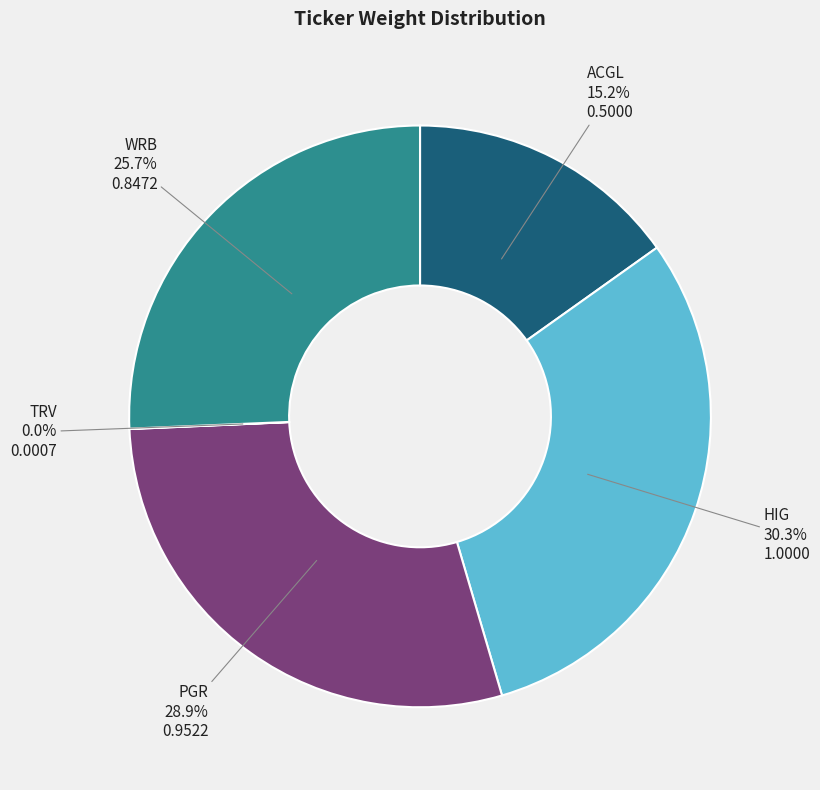

True or false: ACGL accounts for 15% of the total.

True